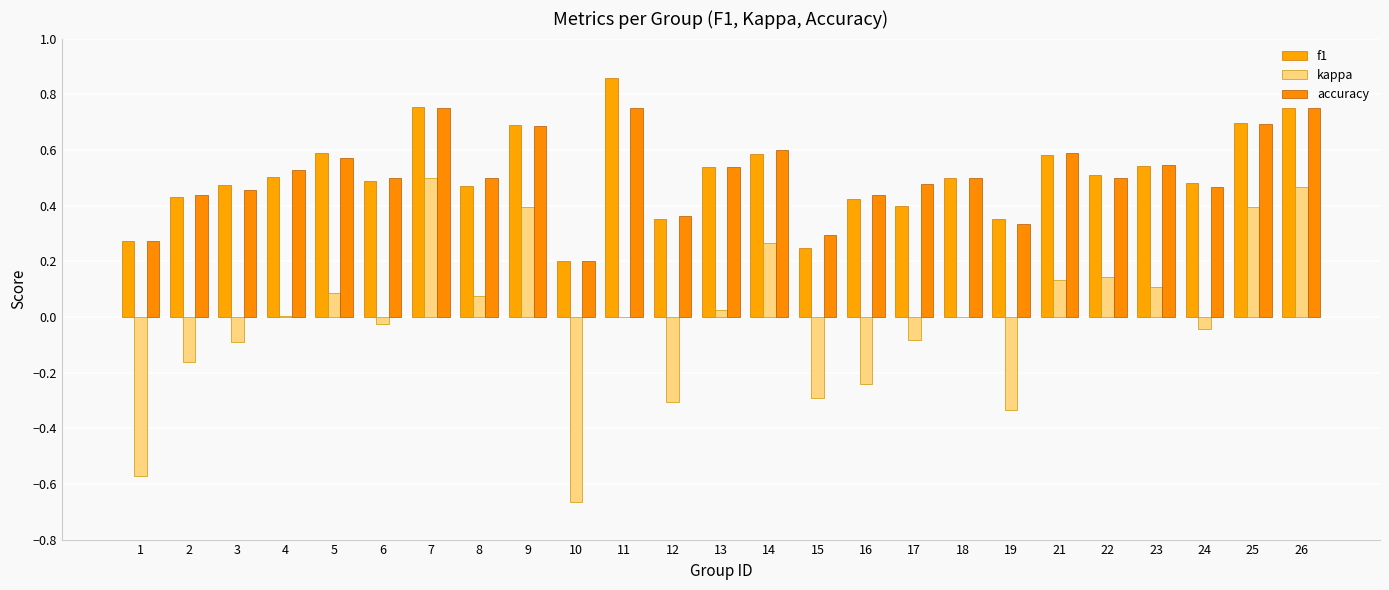

How many series are shown in this chart?

3